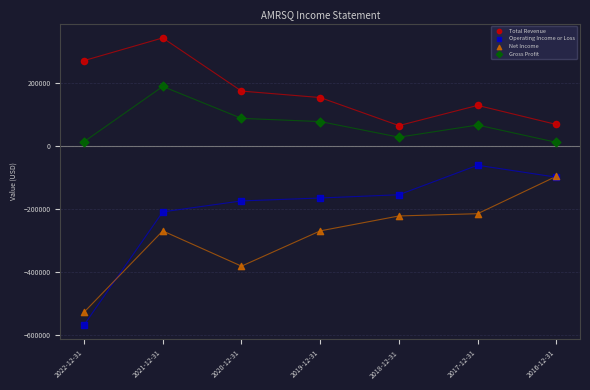

Which series contains the highest Y value?

Total Revenue